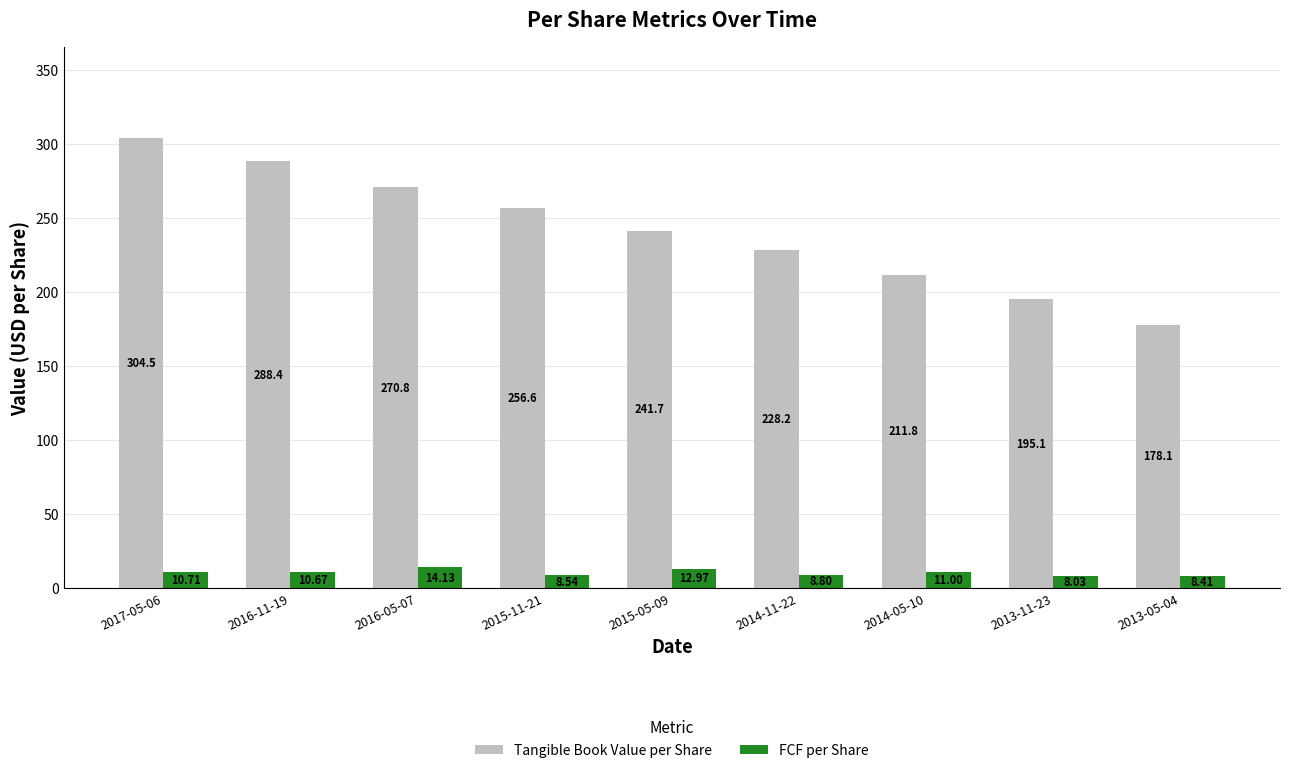

Between 2016-11-19 and 2013-11-23, which series saw the biggest shift?

Tangible Book Value per Share